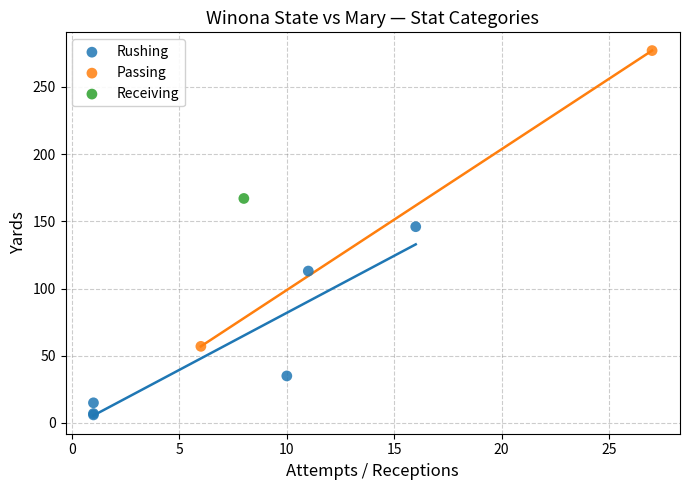

What are all the series names shown in the legend?

Rushing, Passing, Receiving